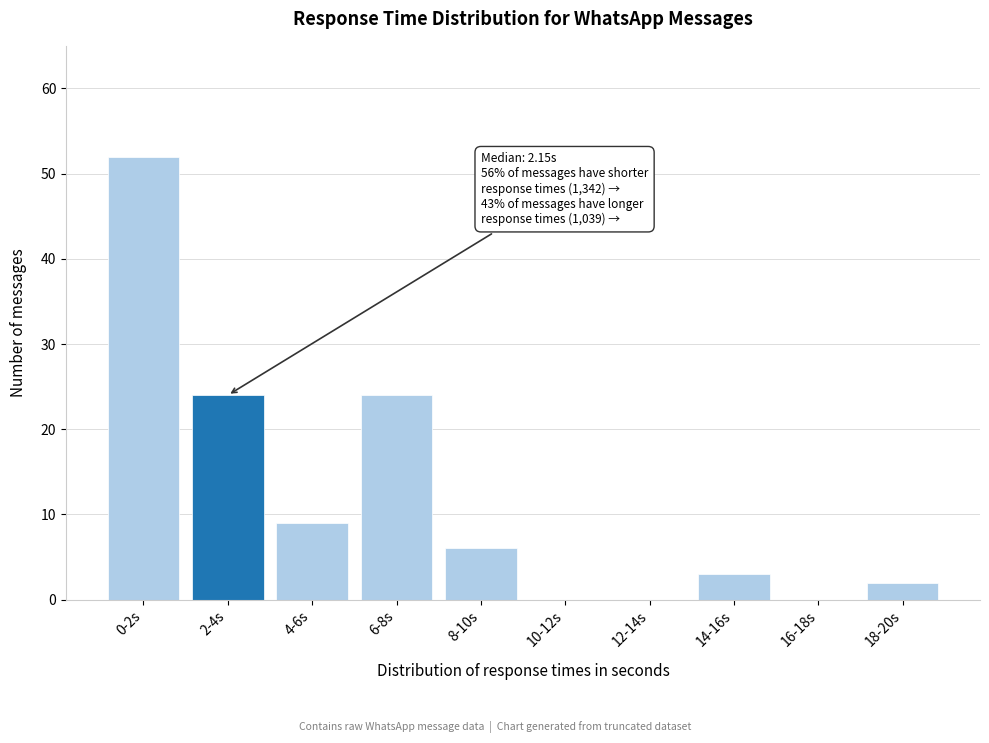

Reading left to right, transcribe all the data shown in this chart.

0-2s=52	2-4s=24	4-6s=9	6-8s=24	8-10s=6	10-12s=0	12-14s=0	14-16s=3	16-18s=0	18-20s=2